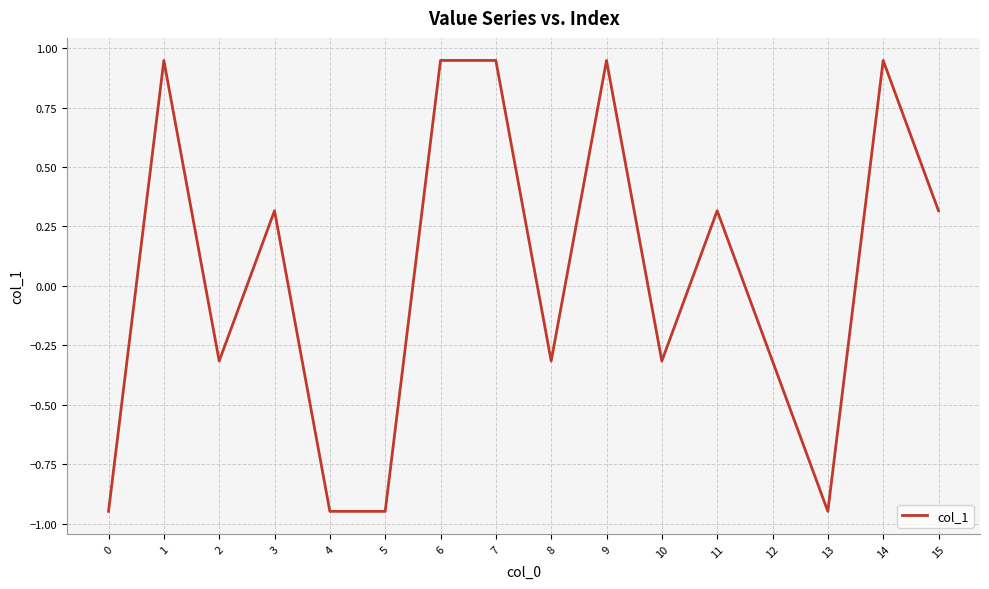

What is the change in value from 4 to 11?

+1.3